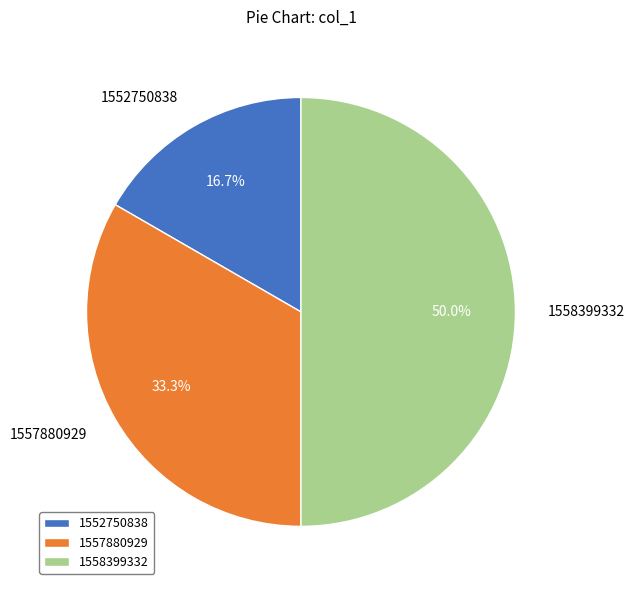

To the nearest percent, what is the combined percentage of 1557880929 and 1558399332?

83%